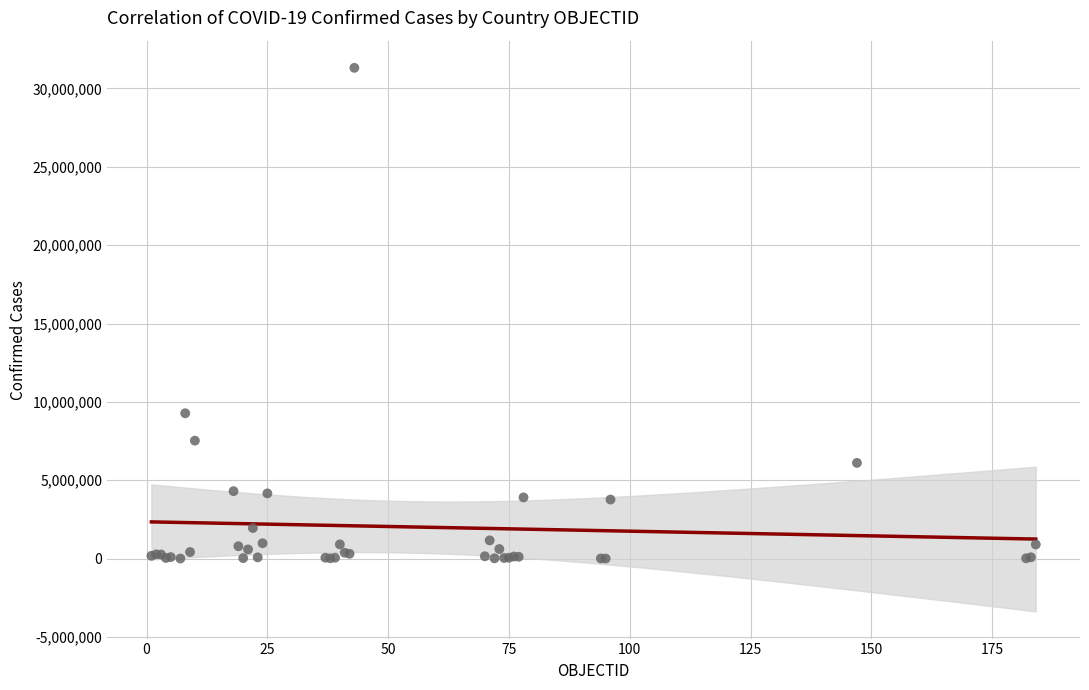

What Y value in the scatter plot is closest to 15661597?

9276618